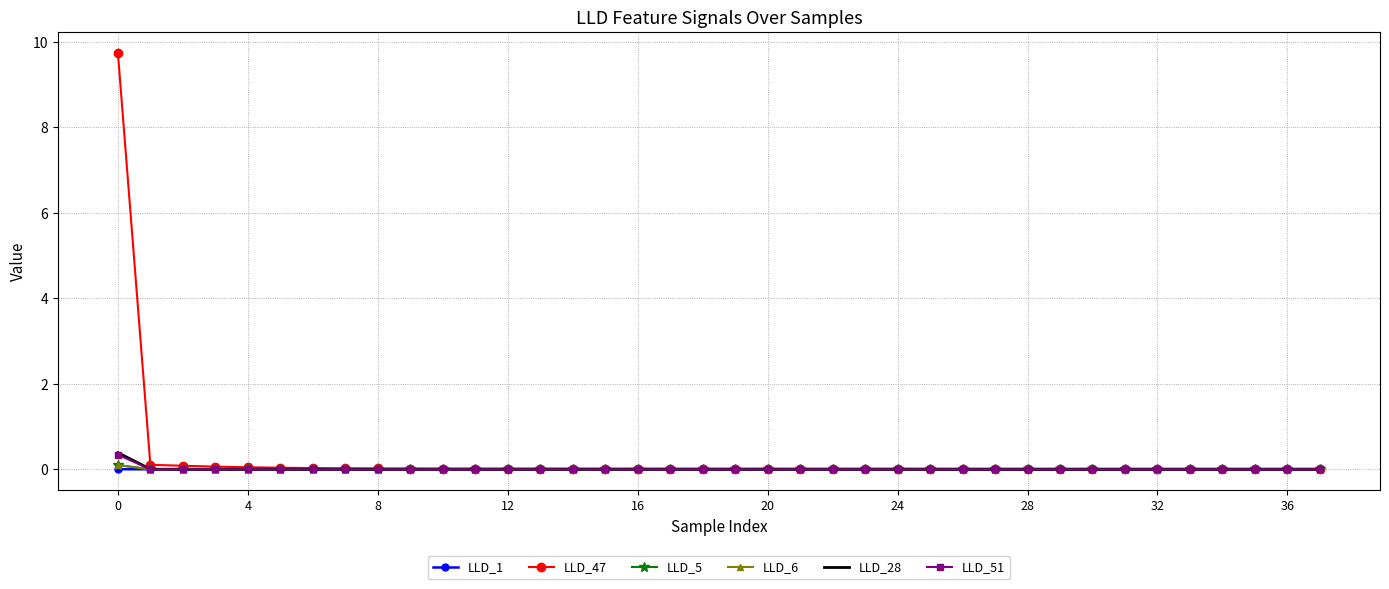

Which series has the largest range (max minus min)?

LLD_47